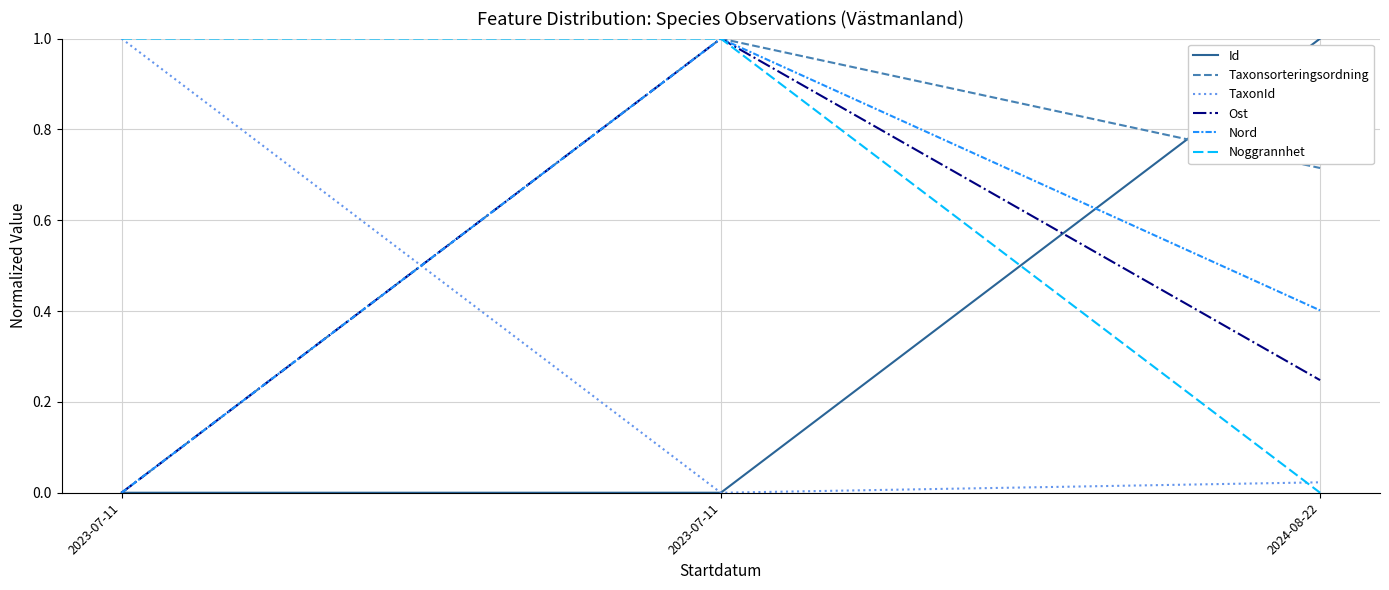

What is the sum of all TaxonId values?

1.0